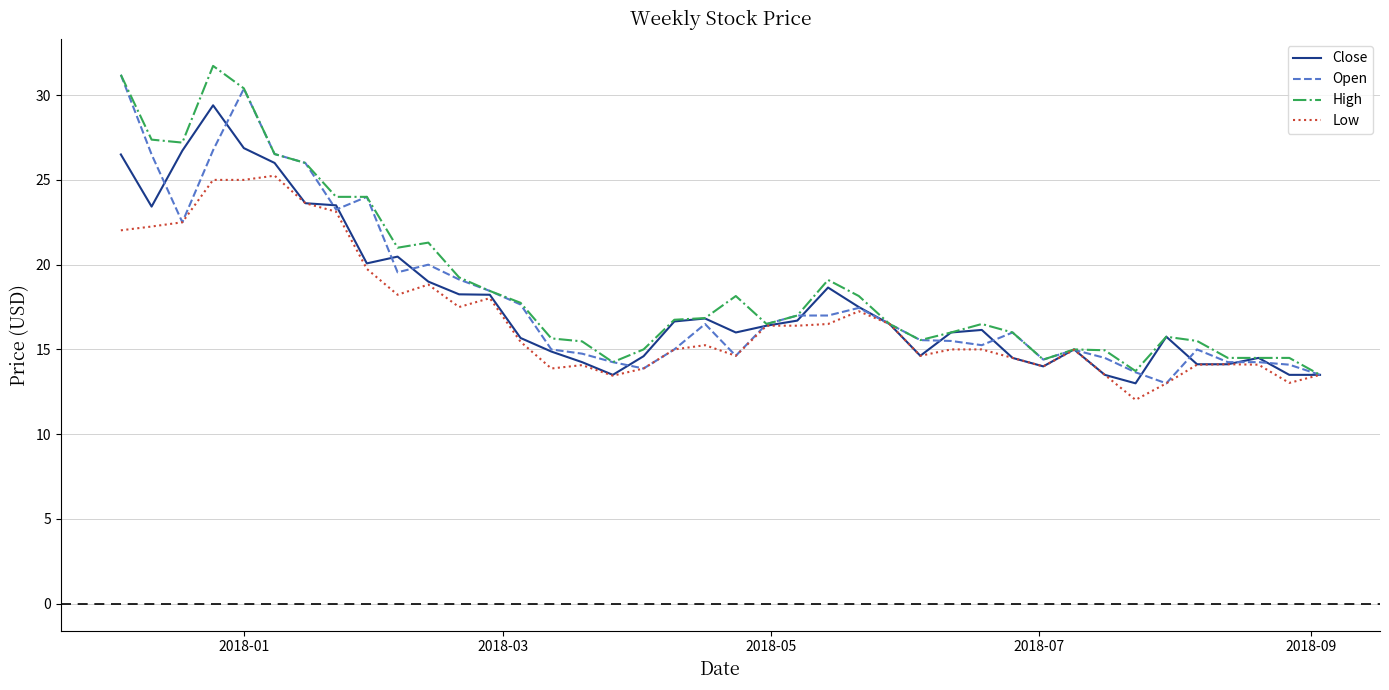

What is the greatest value displayed?

31.7